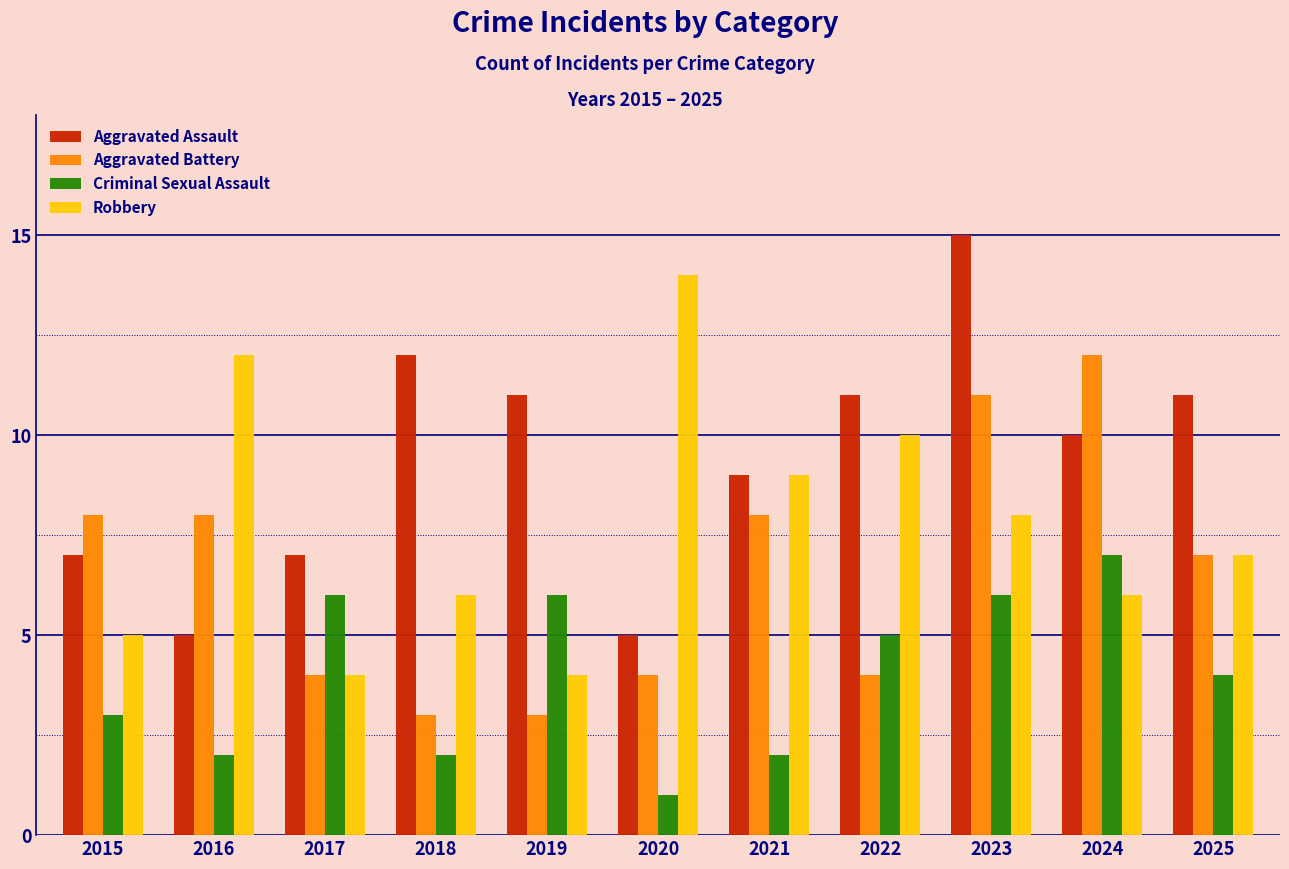

Rank the series by their average value, from lowest to highest.

Criminal Sexual Assault, Aggravated Battery, Robbery, Aggravated Assault